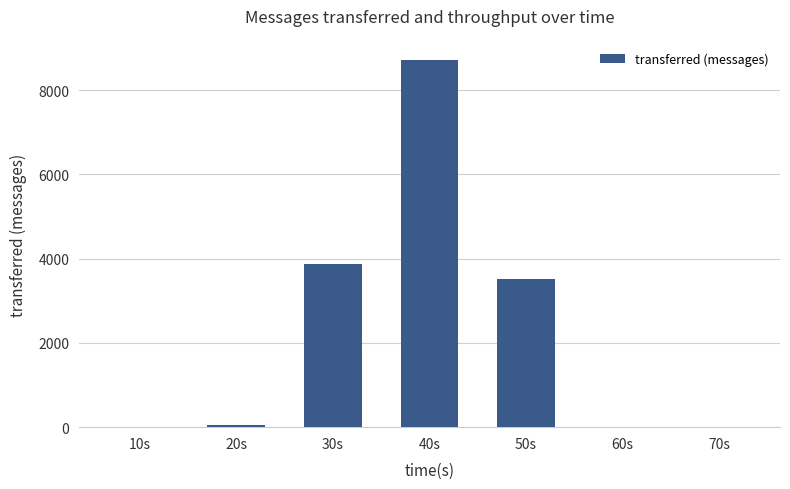

The value at 40s is 8720. True or false?

True